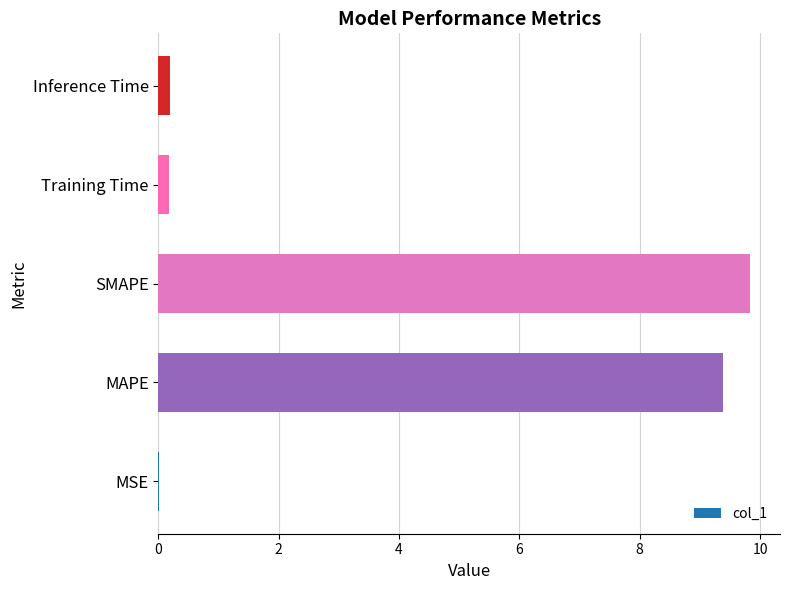

Between Inference Time and MAPE, which is larger?

MAPE